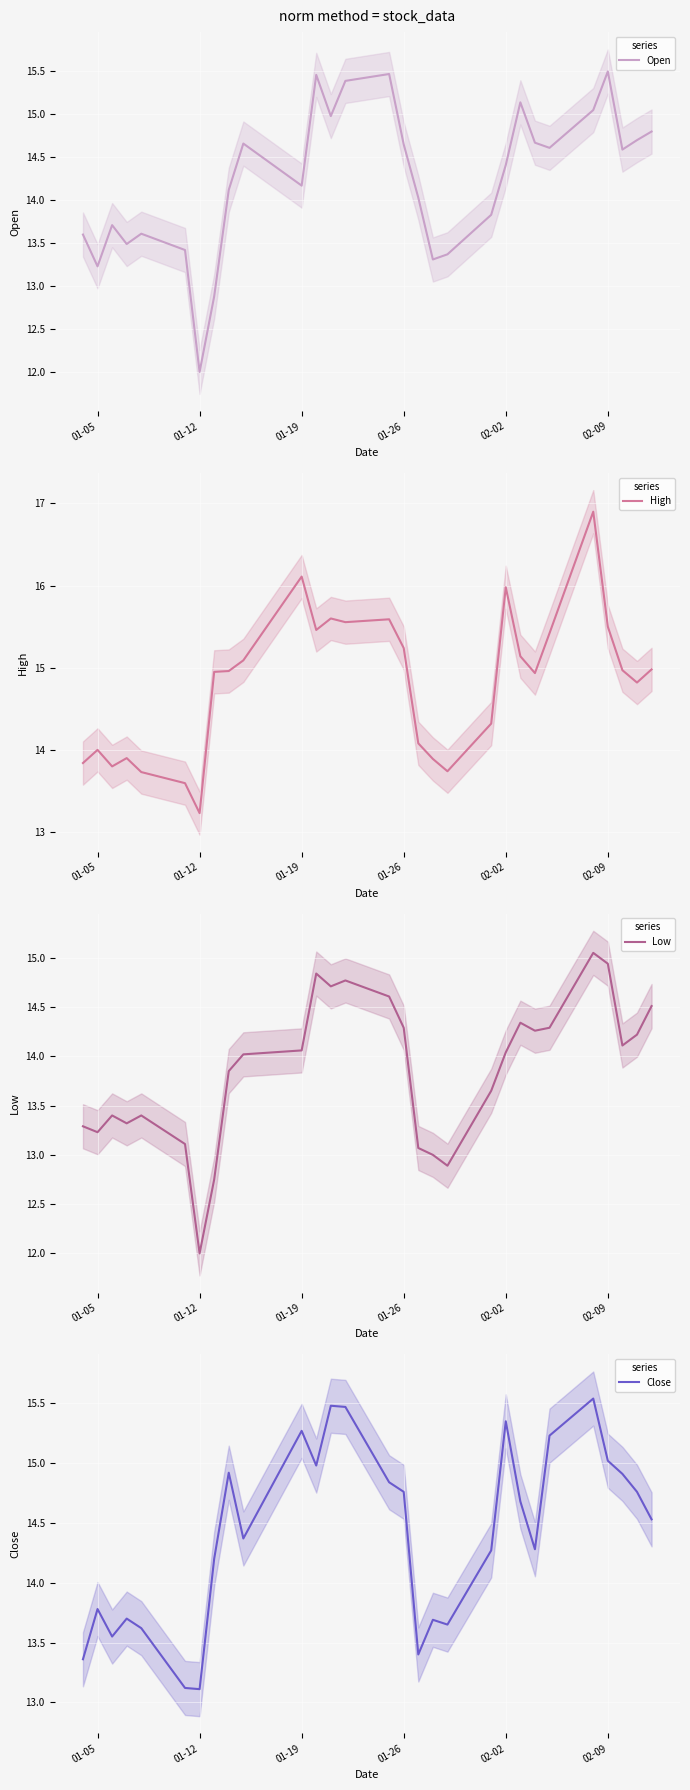

At 01-12, list the series in order from largest to smallest.

High, Close, Open, Low